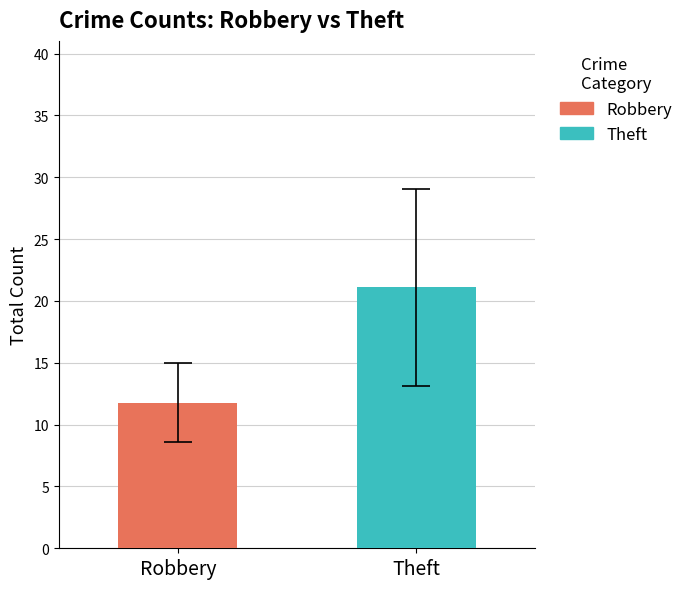

Which series has the widest spread of values?

Robbery